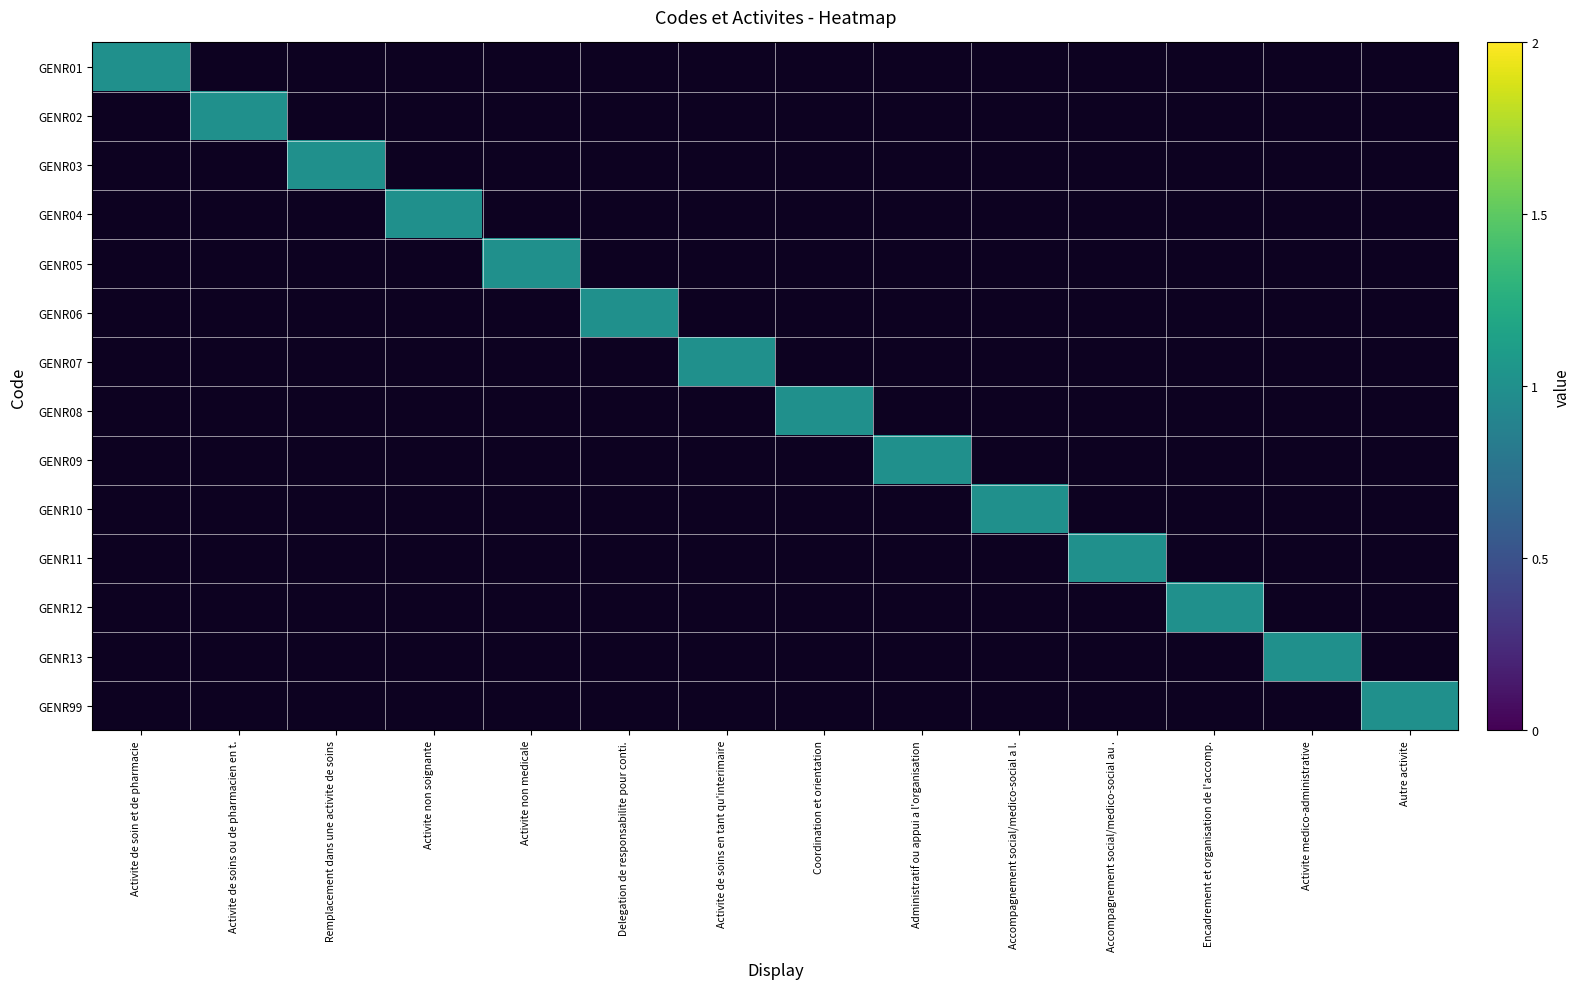

At how many categories does at least one series exceed 0?

14